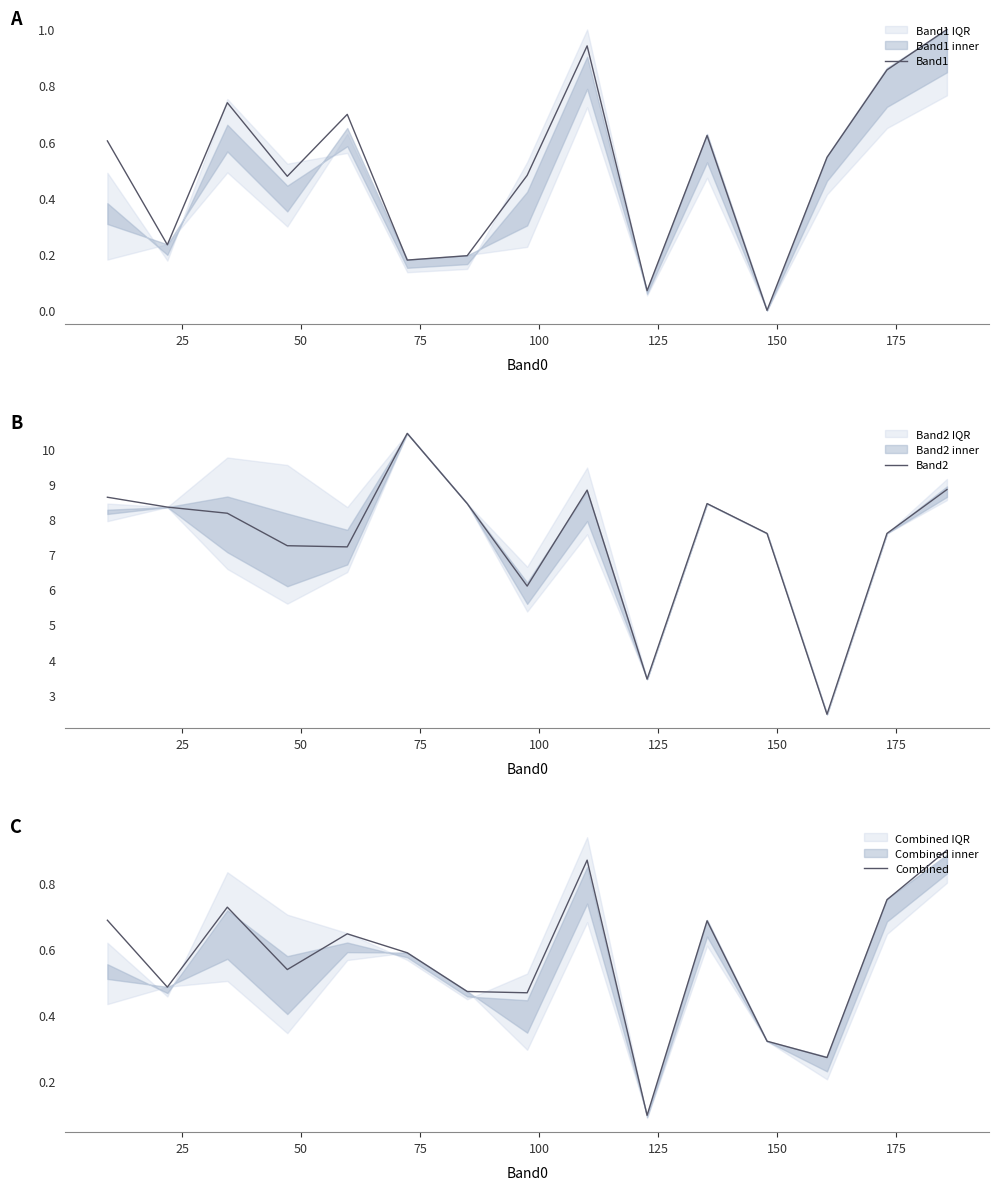

What is the minimum value for Band2?

2.5